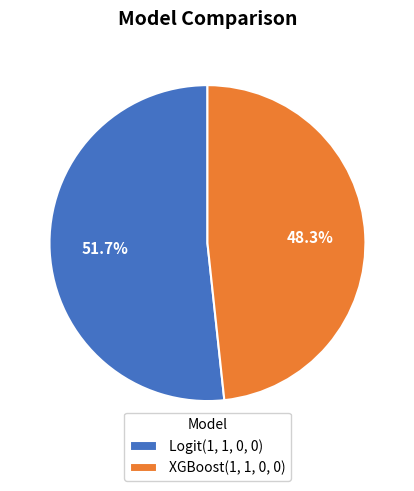

To the nearest percent, what percentage of the pie is Logit(1, 1, 0, 0)?

52%